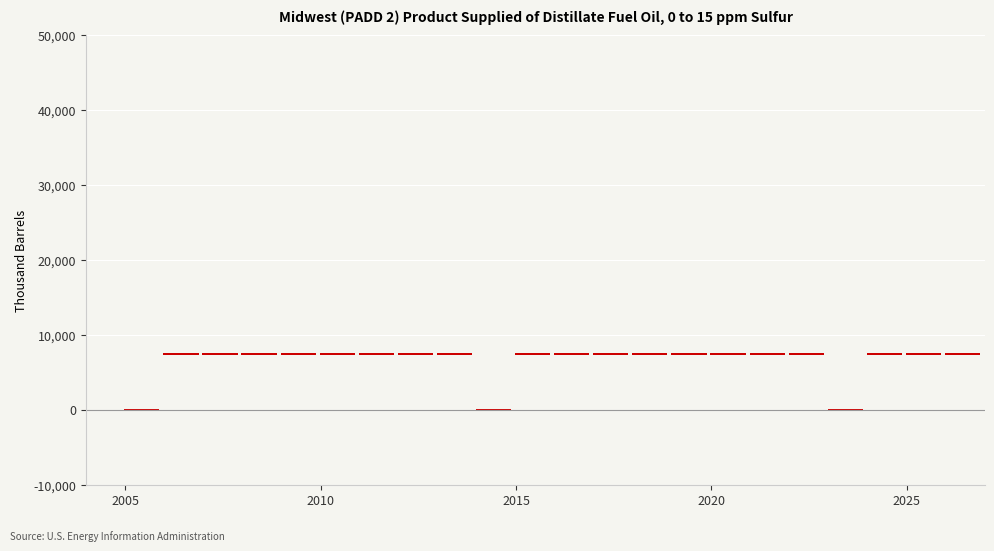

What is the range of Y values (max minus min)?

7480